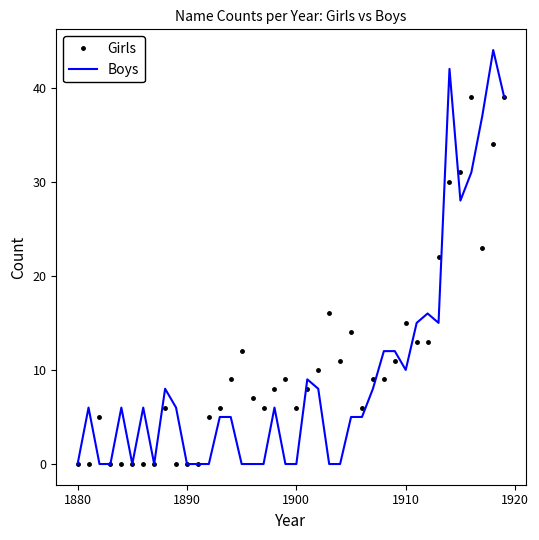

What is the highest value of the Boys series?

44